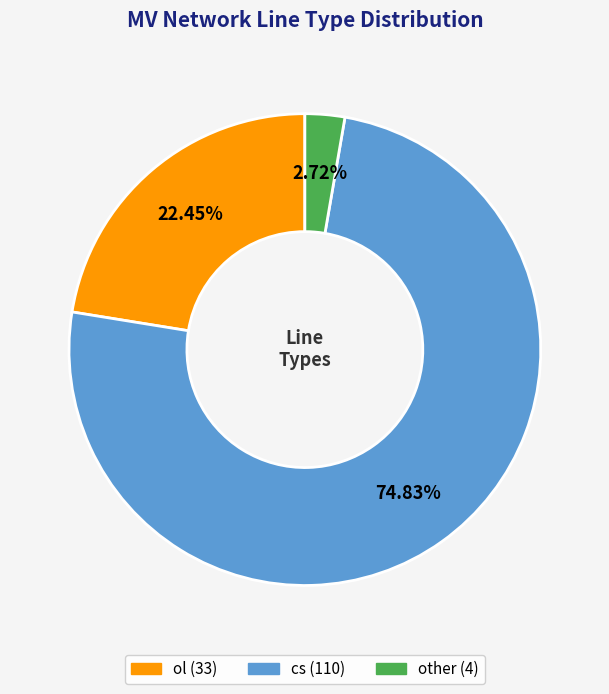

How many slices are in this pie chart?

3